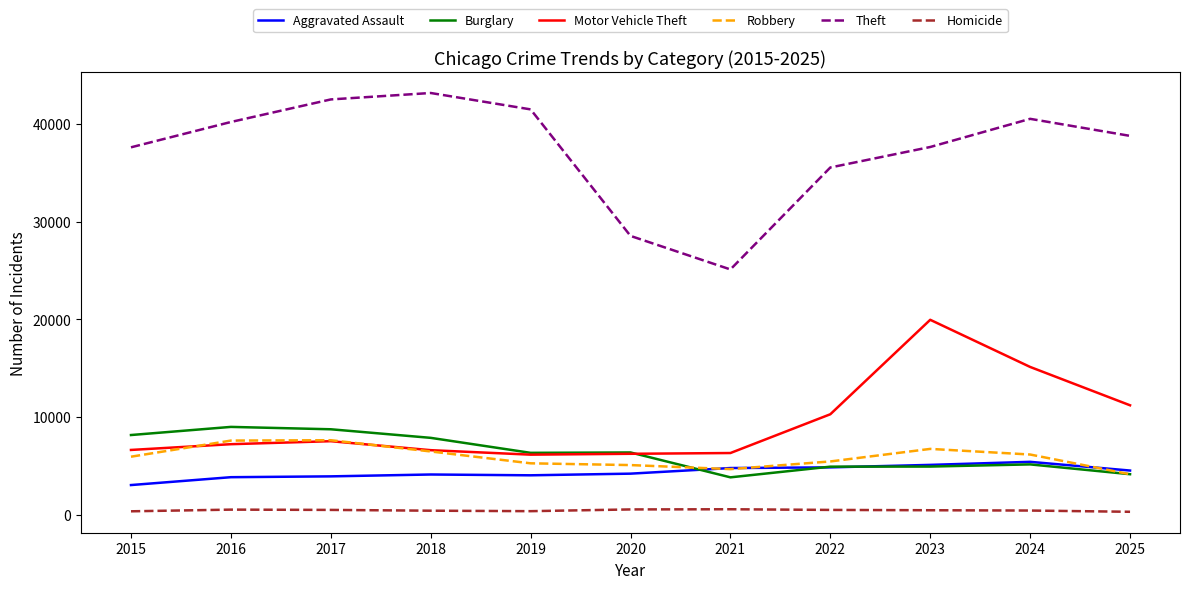

Which series changed the most between 2018 and 2022?

Theft